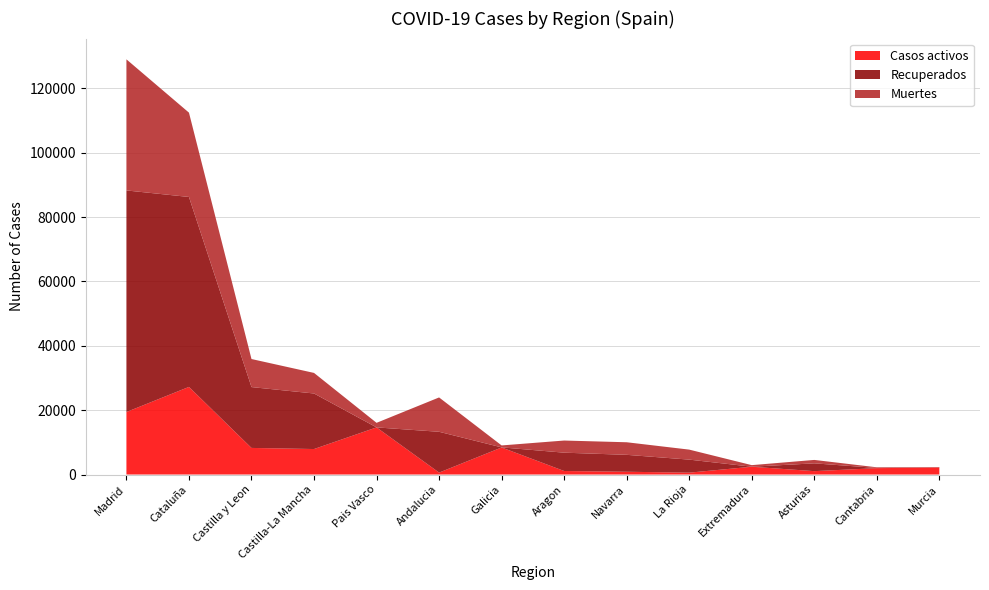

Reading left to right, what are all the values shown in this chart?

Casos activos: Madrid=19425	Cataluña=27229	Castilla y Leon=8267	Castilla-La Mancha=7922	Pais Vasco=14646	Andalucia=604	Galicia=8409	Aragon=1097	Navarra=864	La Rioja=583	Extremadura=2422	Asturias=1052	Cantabria=1981	Murcia=2180
Recuperados: Madrid=68852	Cataluña=59019	Castilla y Leon=18907	Castilla-La Mancha=17259	Pais Vasco=0	Andalucia=12679	Galicia=28	Aragon=5695	Navarra=5259	La Rioja=4051	Extremadura=10	Asturias=2425	Cantabria=62	Murcia=0
Muertes: Madrid=40736	Cataluña=26203	Castilla y Leon=8716	Castilla-La Mancha=6392	Pais Vasco=1418	Andalucia=10671	Galicia=604	Aragon=3772	Navarra=3905	La Rioja=3107	Extremadura=487	Asturias=1063	Cantabria=203	Murcia=148